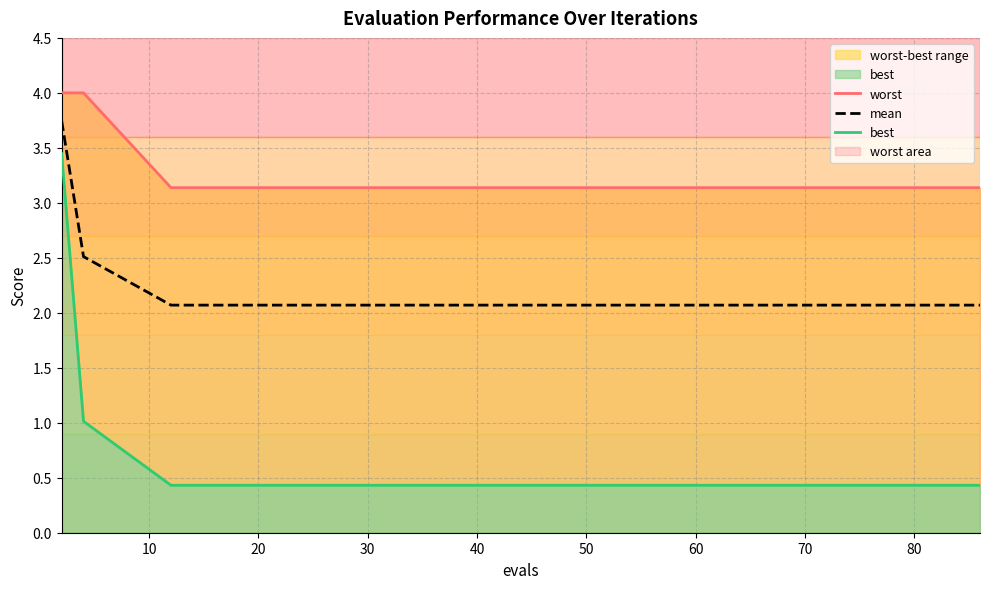

The mean series shows 2.1 at 30. True or false?

True